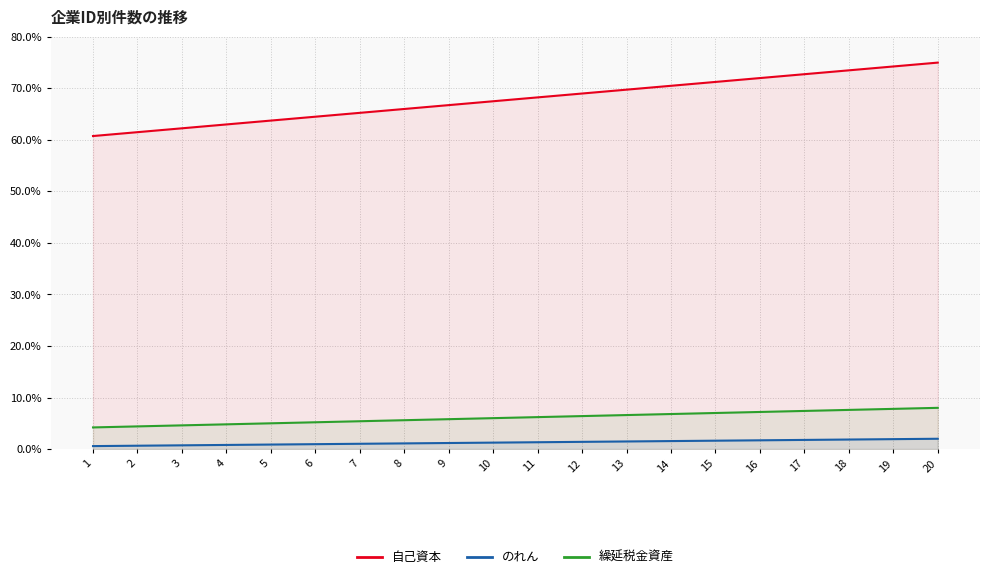

Is the value of 自己資本 at 14 greater than the value of のれん at 18?

Yes